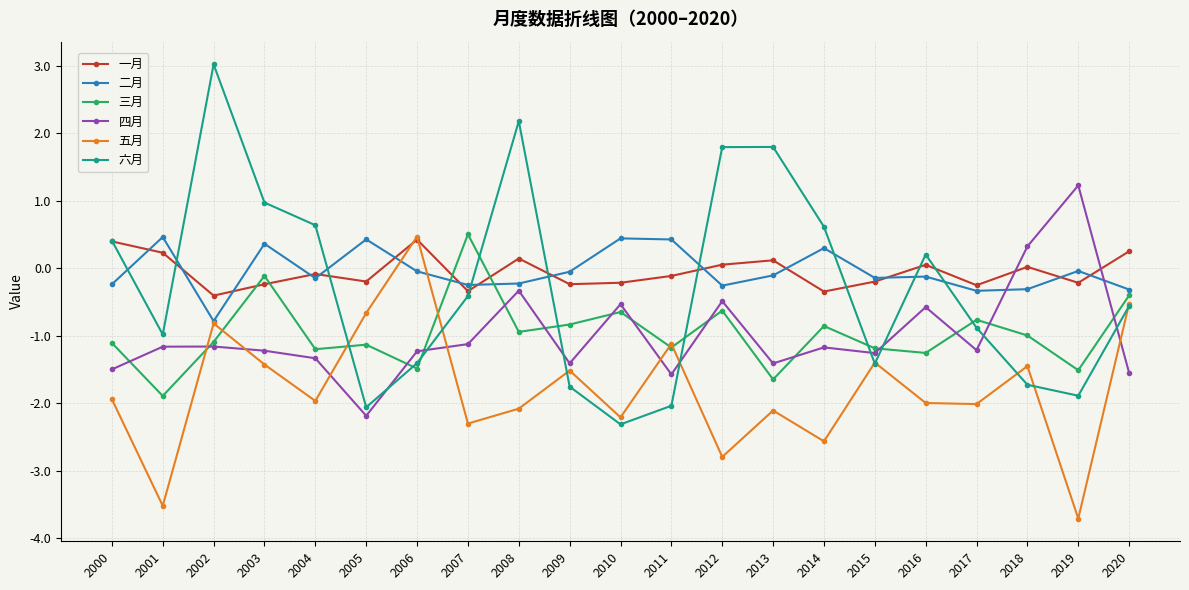

Between 2001 and 2005, which series saw the biggest shift?

五月